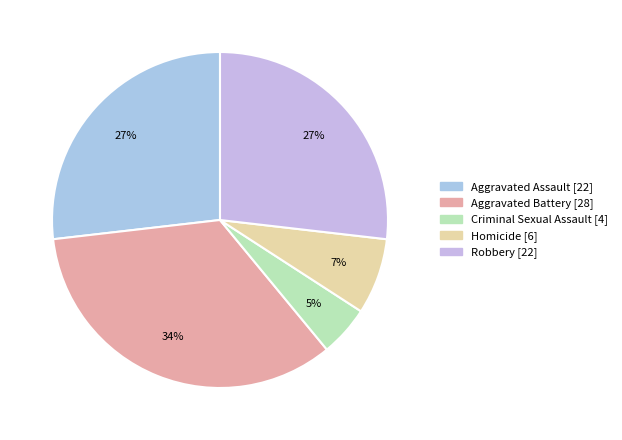

What percentage is the Homicide slice, to the nearest percent?

7%